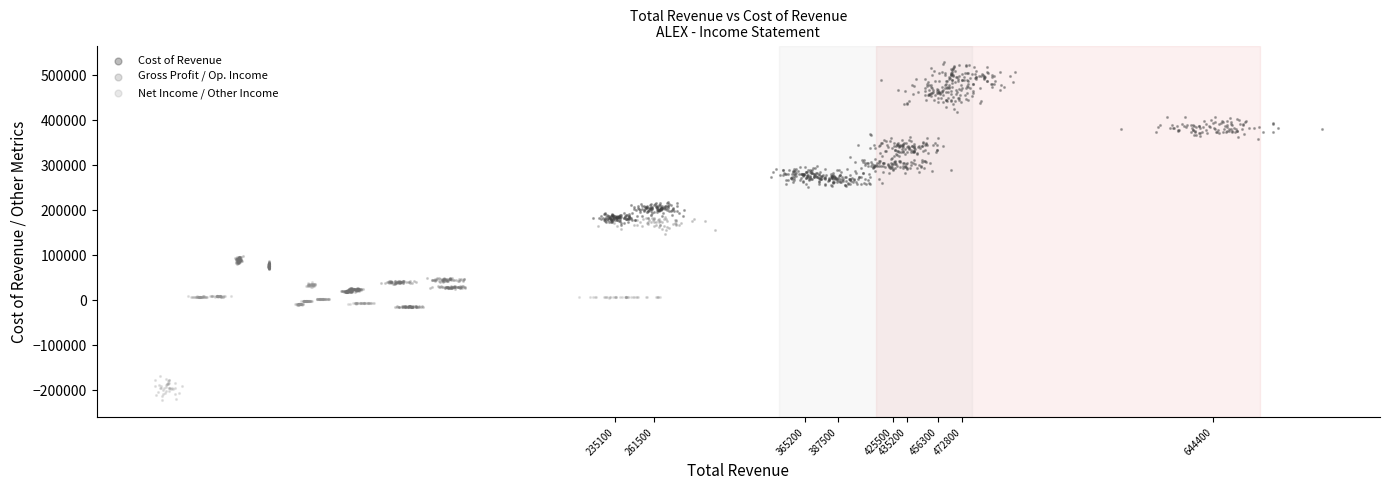

Which series has the widest spread of Y values?

Cost of Revenue